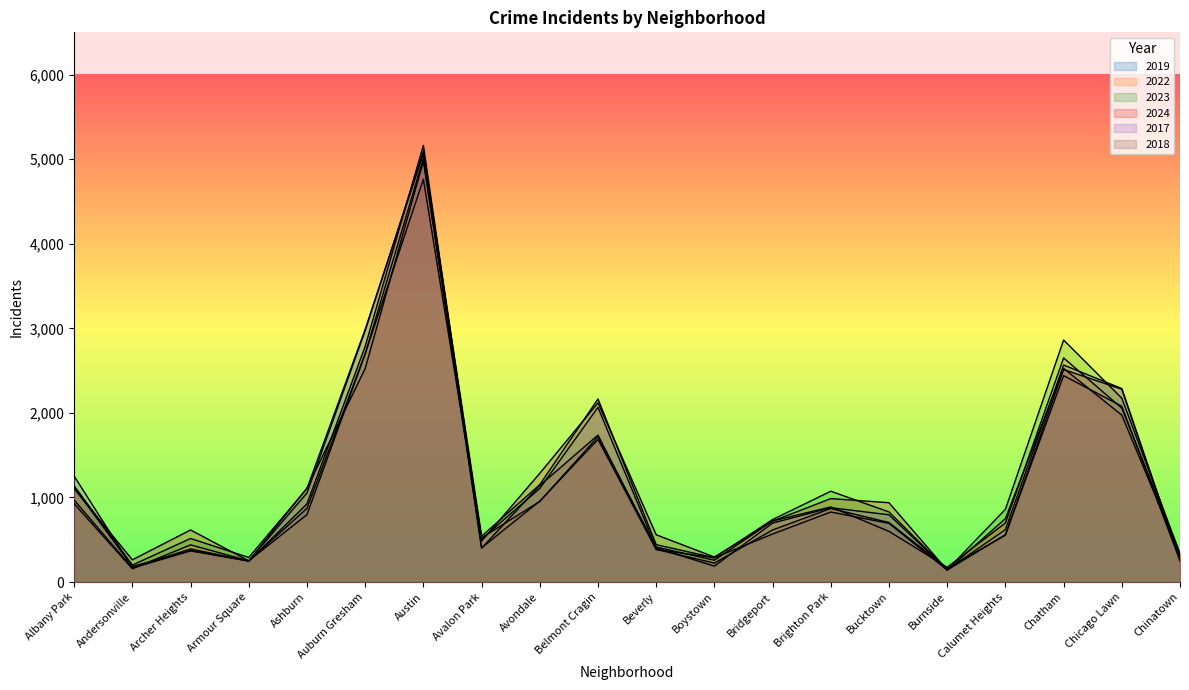

Which series has the largest total across all categories?

2023